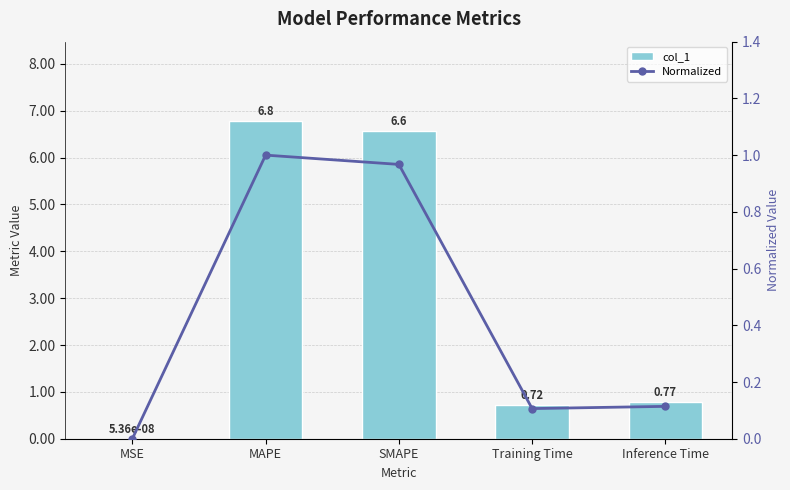

Which has a higher value, Inference Time or Training Time?

Inference Time